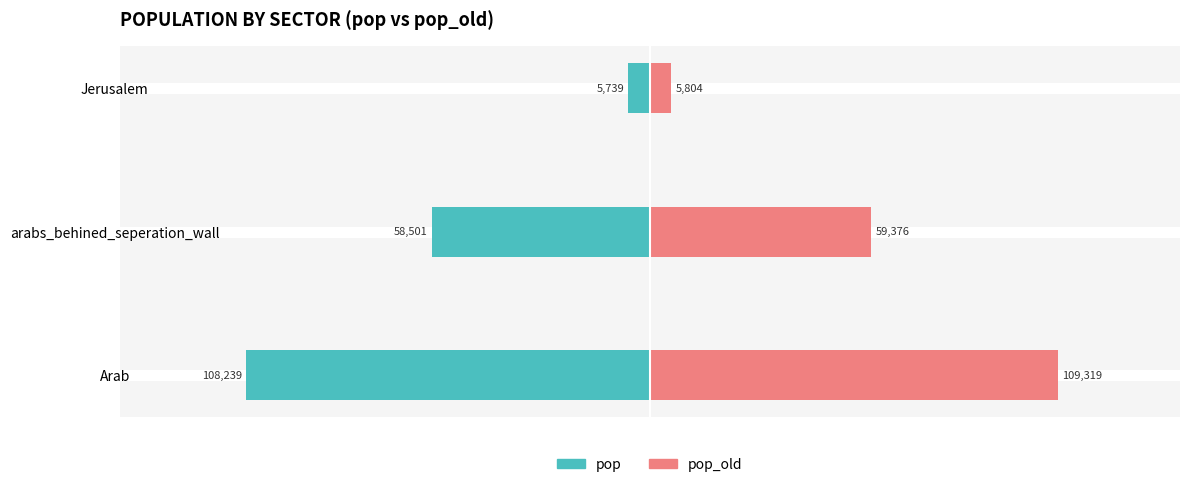

How many values in the pop series are below -58500?

2